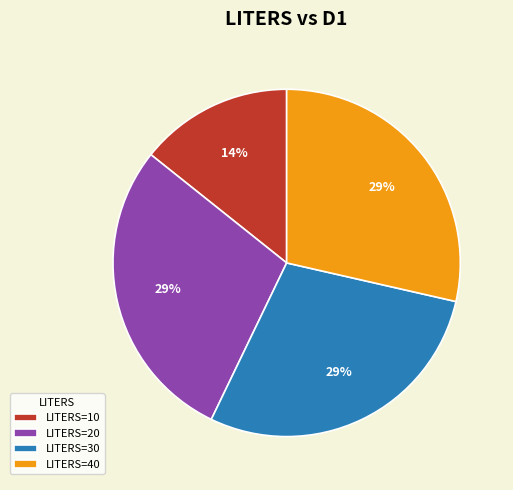

How many segments does this pie chart have?

4